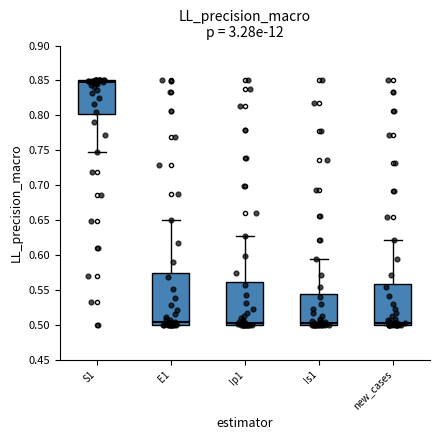

Where is the lower edge of the box for Is1 on the y-axis? The values are not printed on the chart, so give them approximately, as read against the axis.

0.500